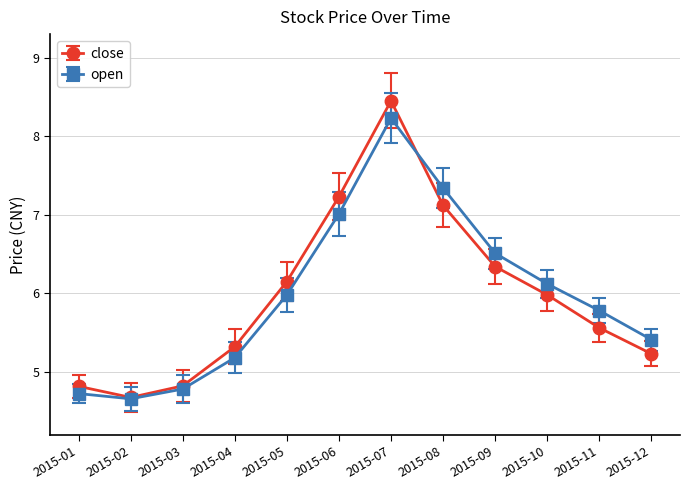

Does the chart have visible grid lines?

Yes